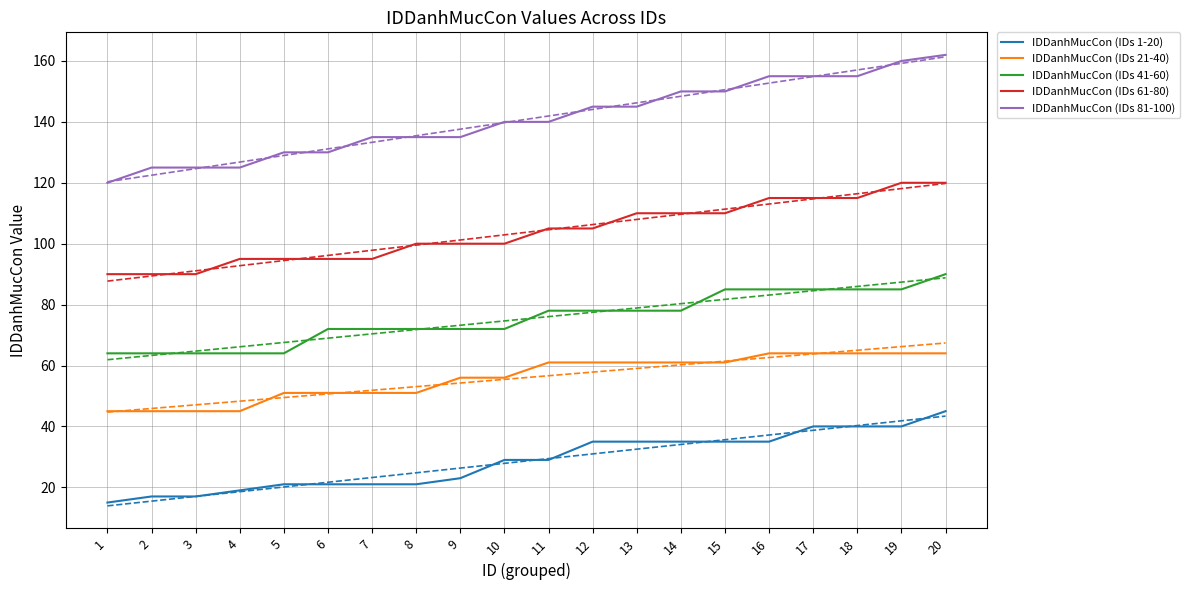

How many values in the IDDanhMucCon (IDs 41-60) series exceed 78?

6